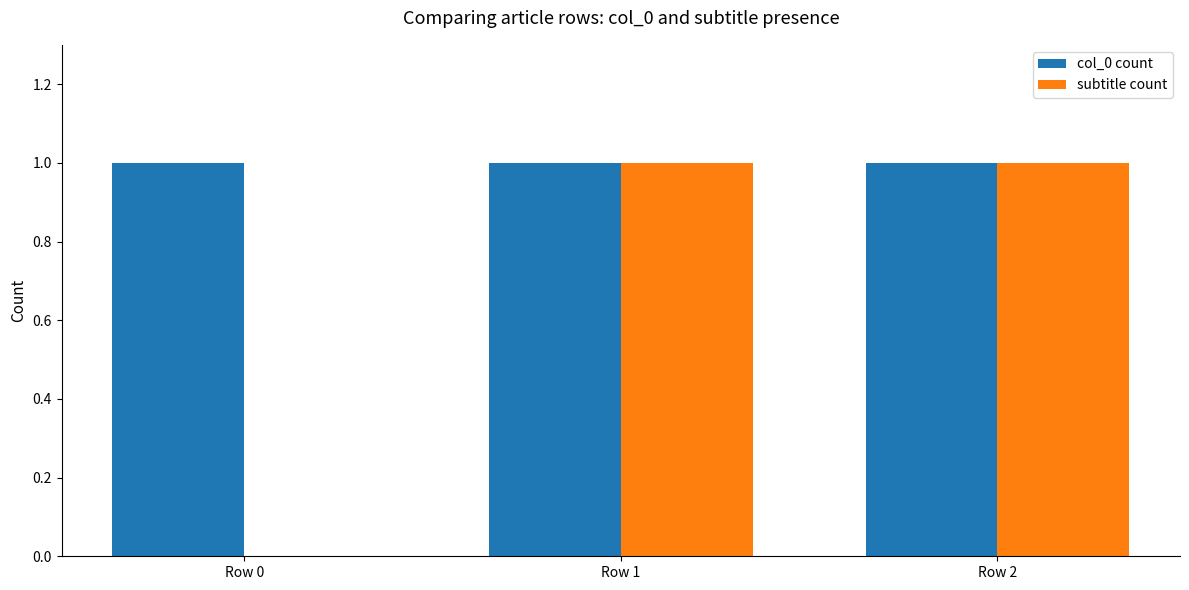

Which series has the largest total across all categories?

col_0 count